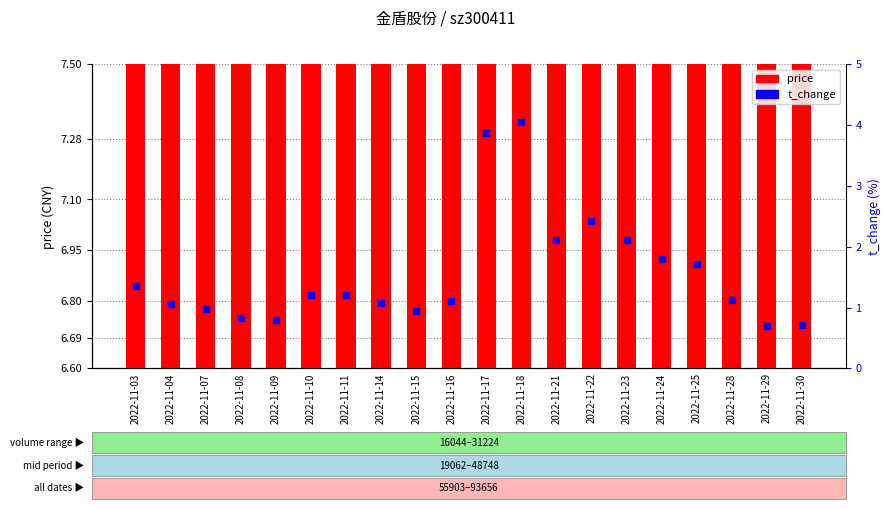

At which category is the sum across all series the highest?

2022-11-18